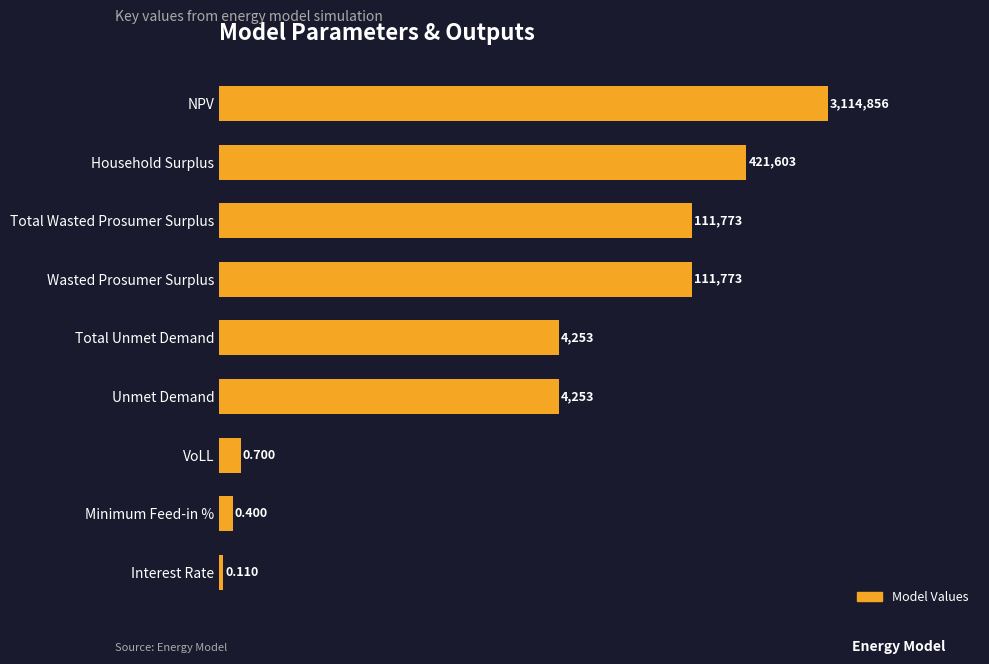

How many bars are there in total?

9